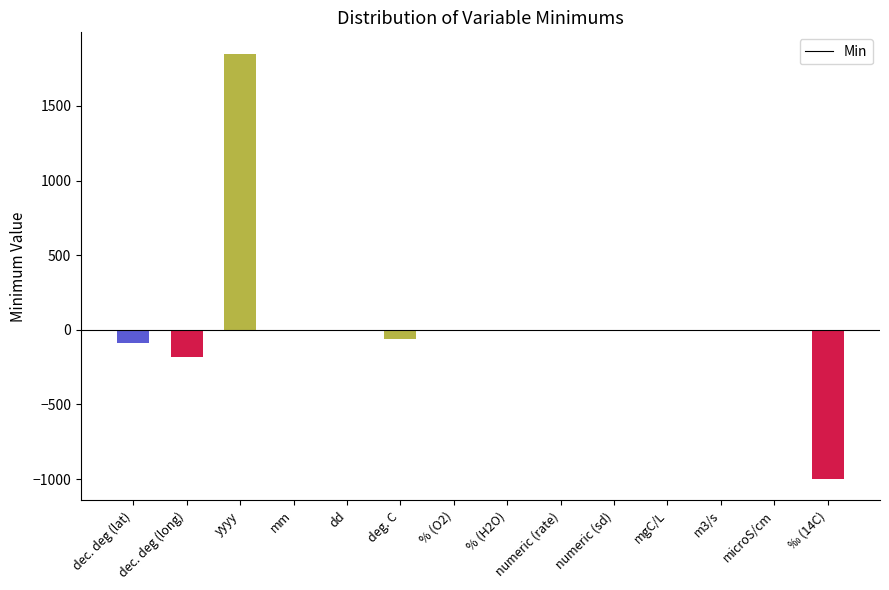

How many distinct data groups are displayed?

1